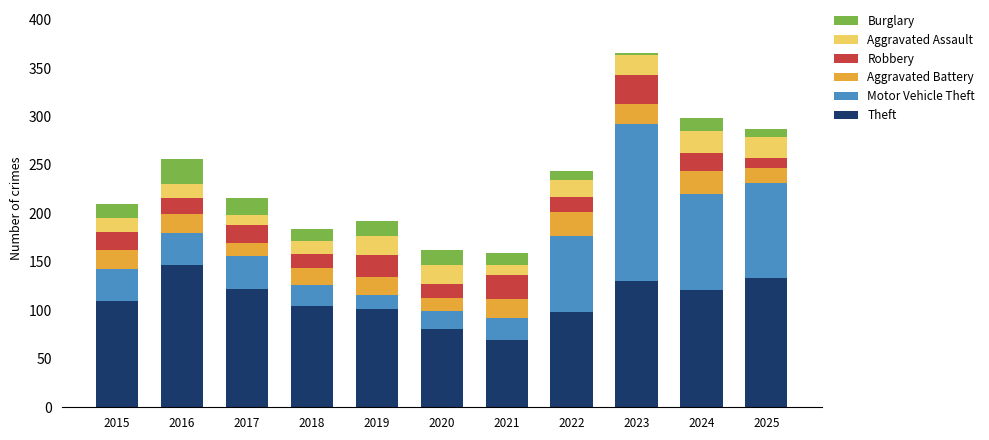

What is the sum of all Theft values?

1217